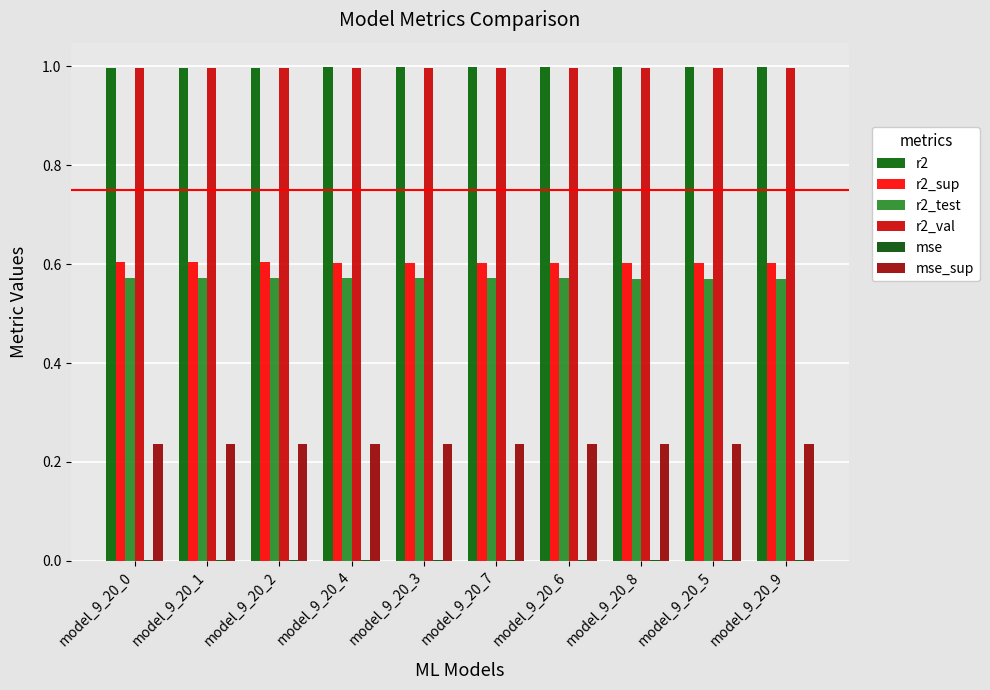

What is the label of the 3rd bar from the right?

model_9_20_8